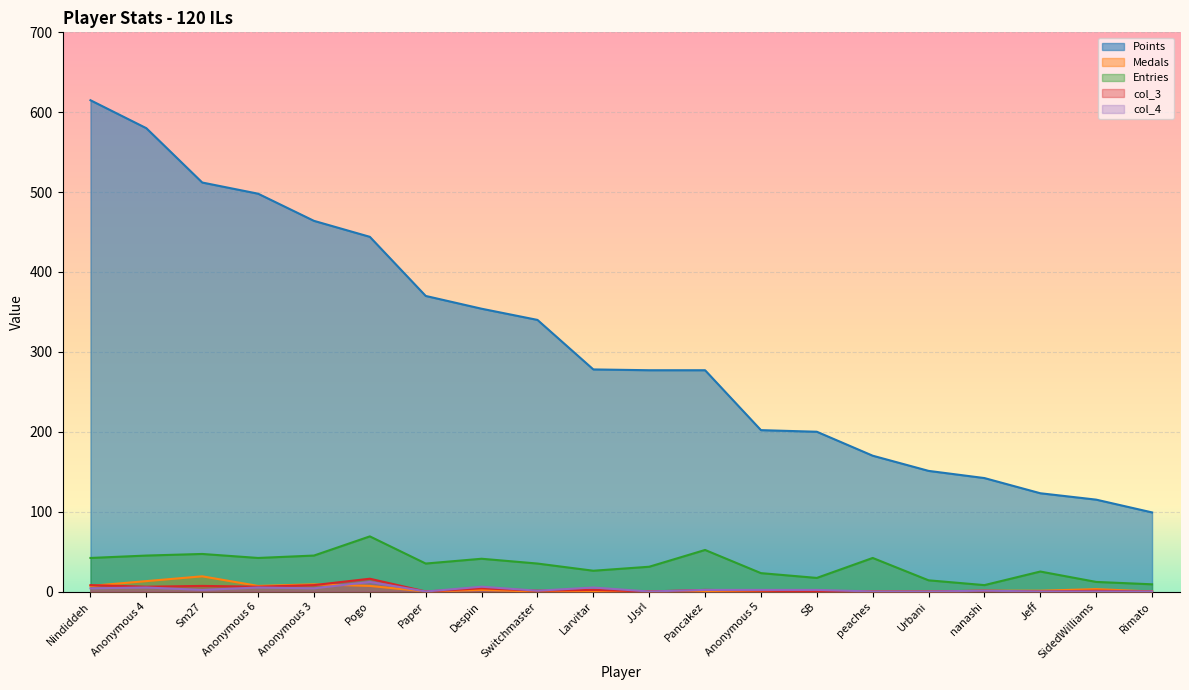

What is the sum of all Entries values?

660